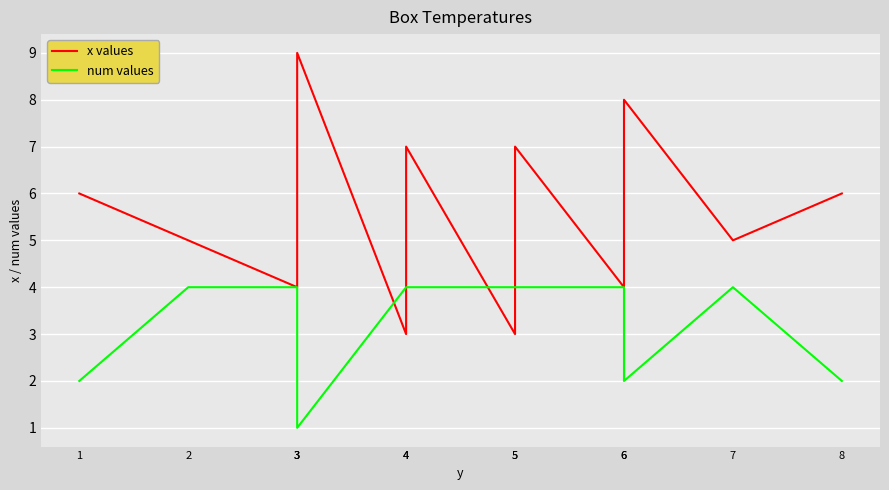

What is the lowest value of the num values series?

1